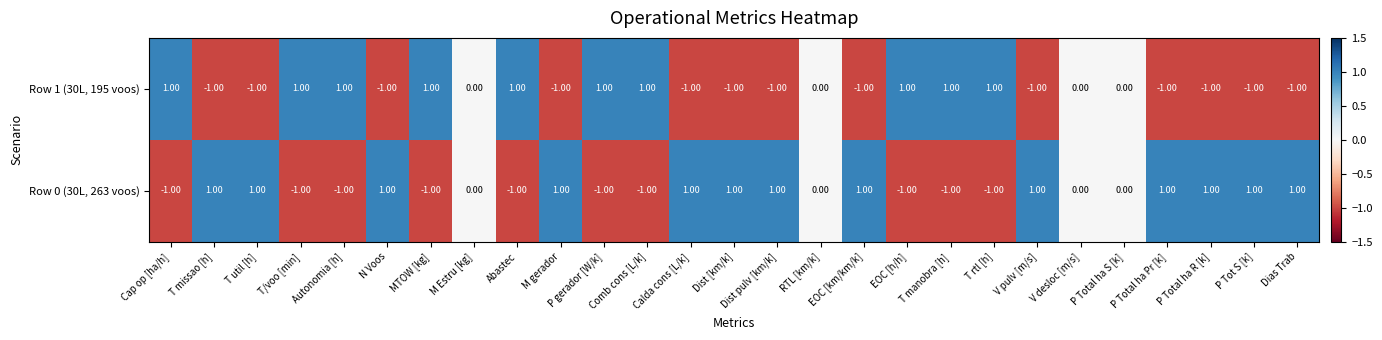

What is the sum of all Row 1 (30L, 195 voos) values?

-3